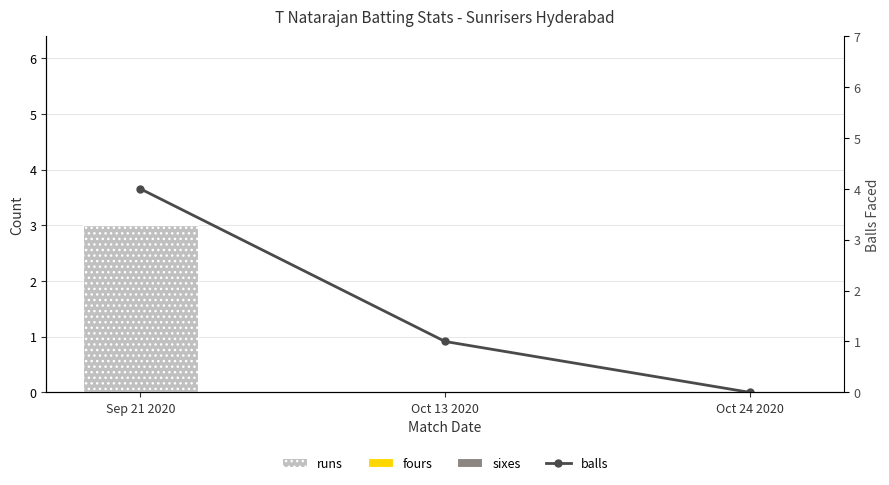

What position from the right is Sep 21 2020?

3